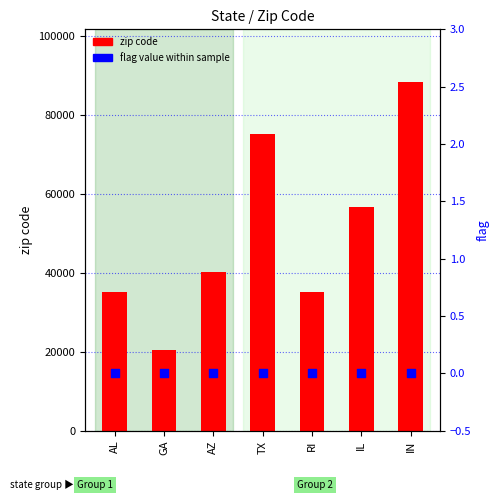

Which series reaches the maximum Y coordinate?

zip code